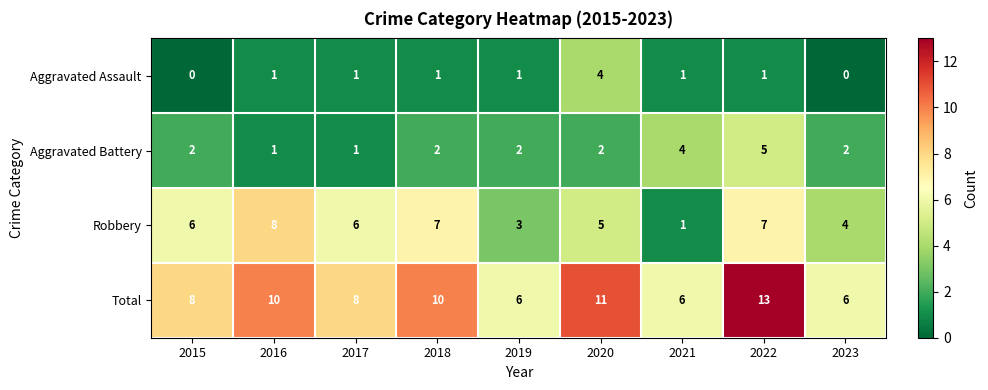

Which series changed the most between 2015 and 2018?

Total